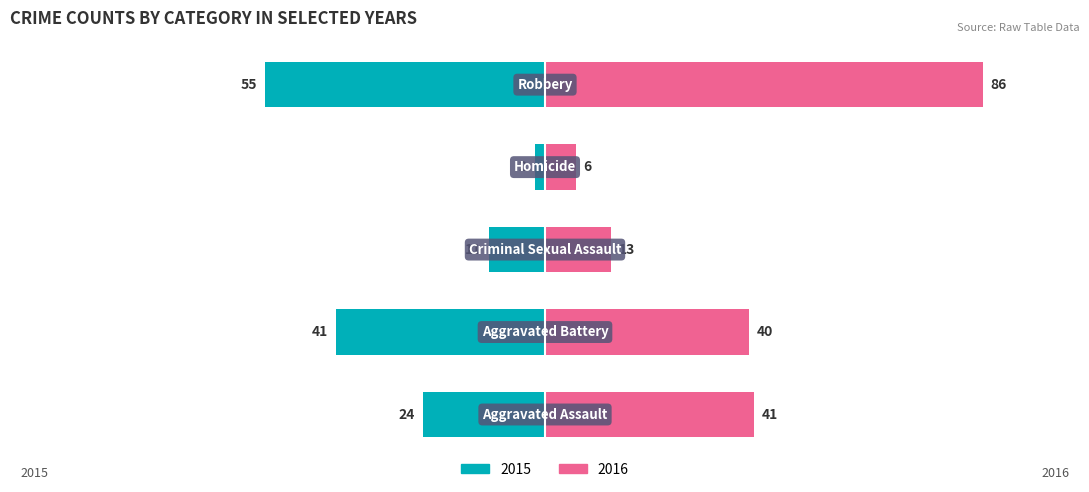

Is it true that 2017 equals 2 at Homicide?

False